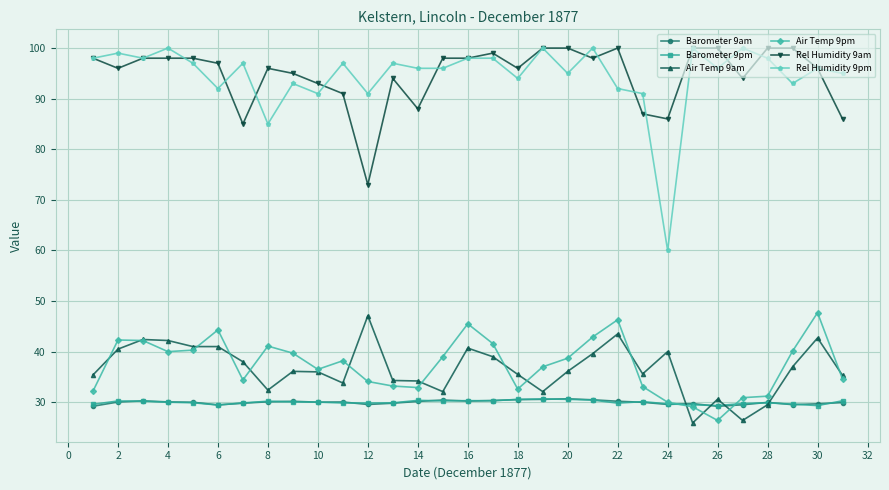

Count the number of categories in the chart.

31